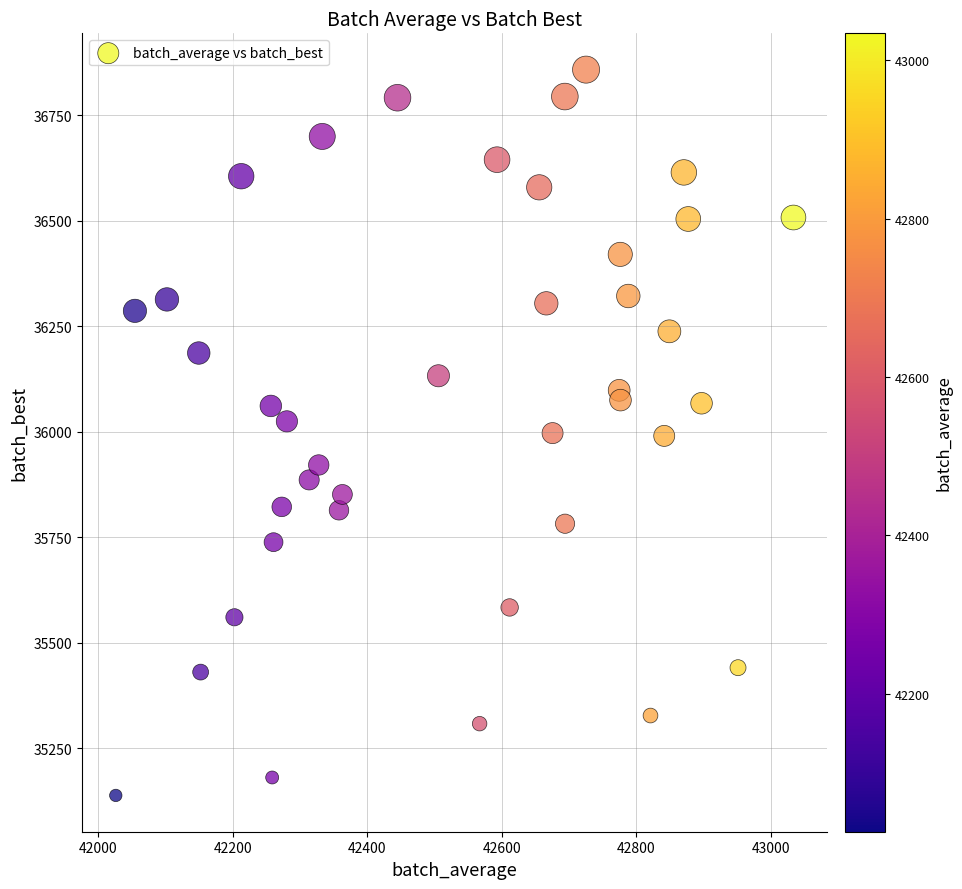

What is the range of X values (max minus min)?

1007.7